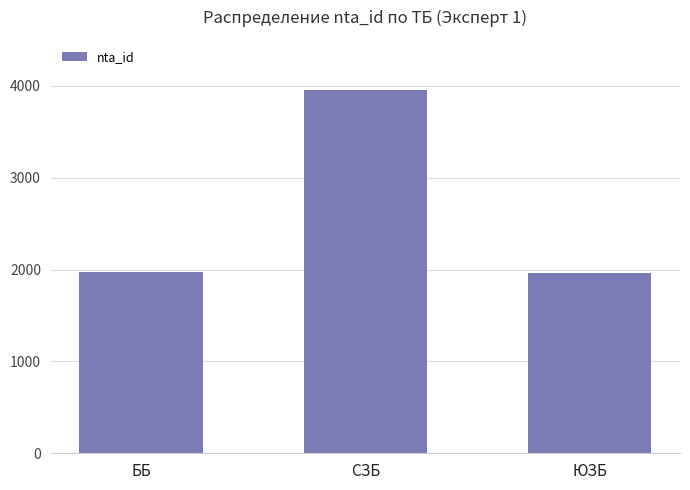

The chart shows a value of 3950 at СЗБ. True or false?

True